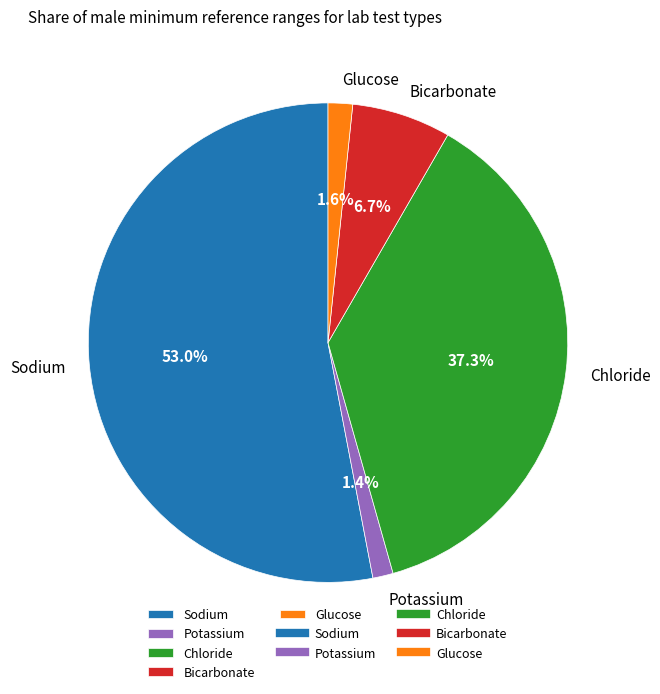

To the nearest percent, what is the combined percentage of Chloride and Glucose?

39%